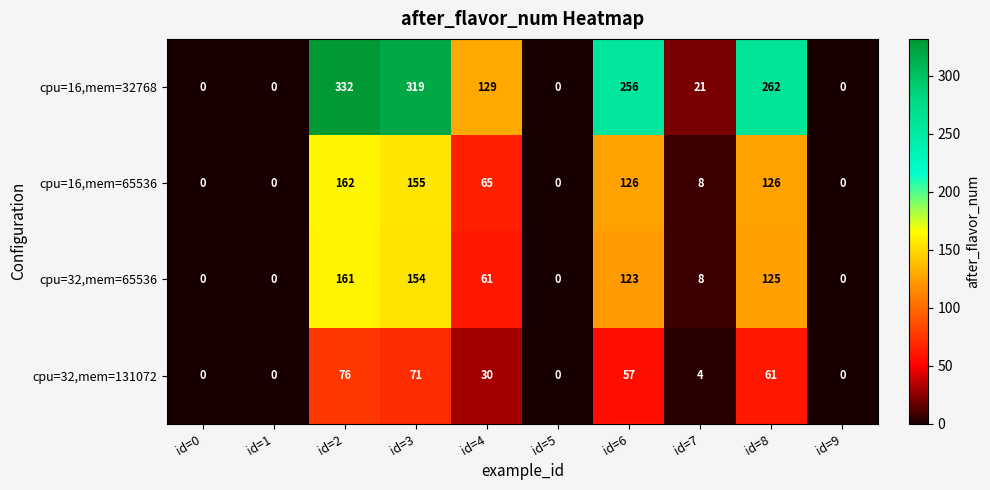

What is the average value of the cpu=16,mem=65536 series?

64